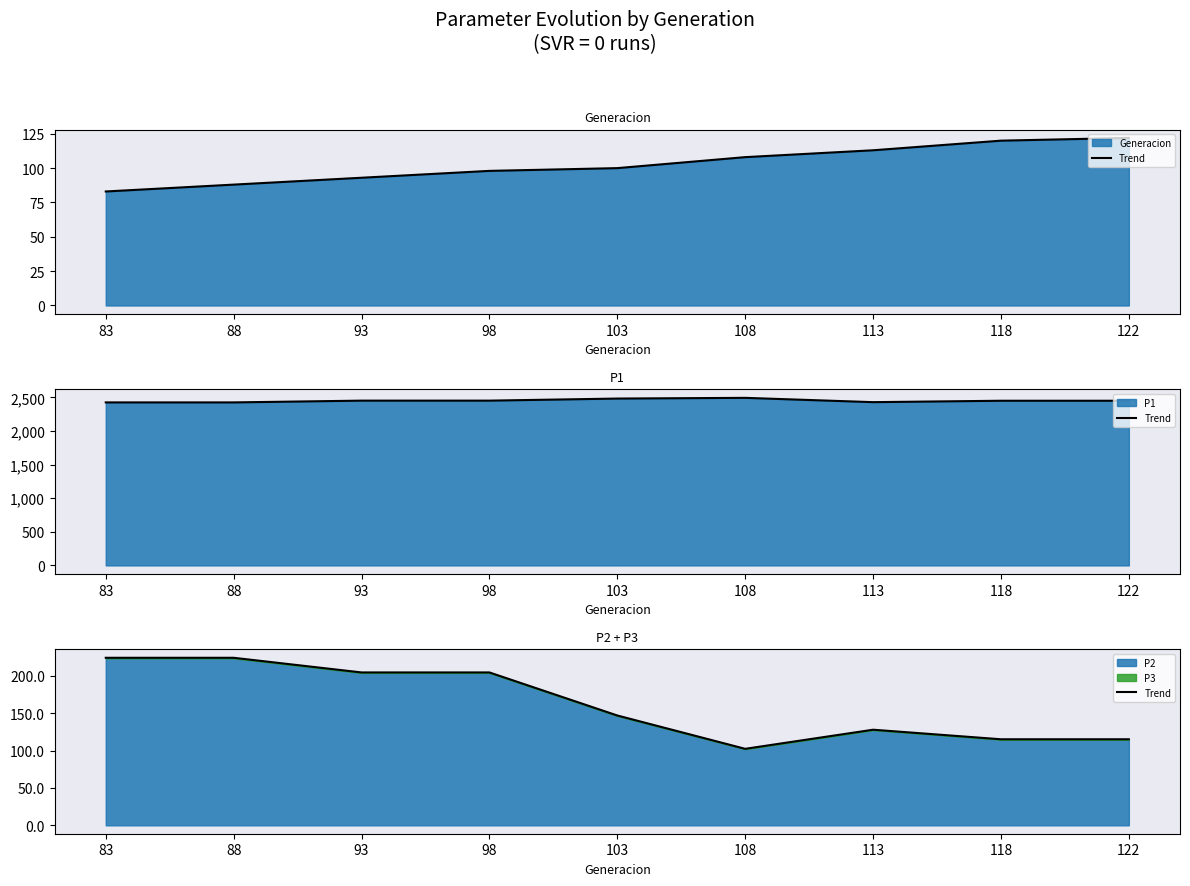

How many data points are less than 147?

4